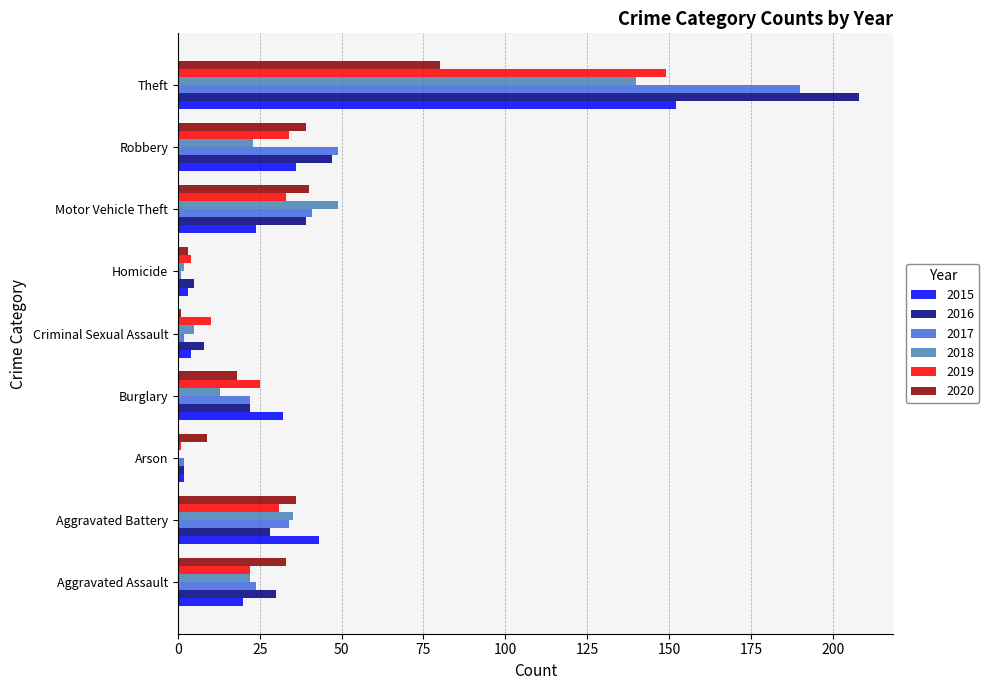

Between Burglary and Robbery, which series saw the biggest shift?

2017